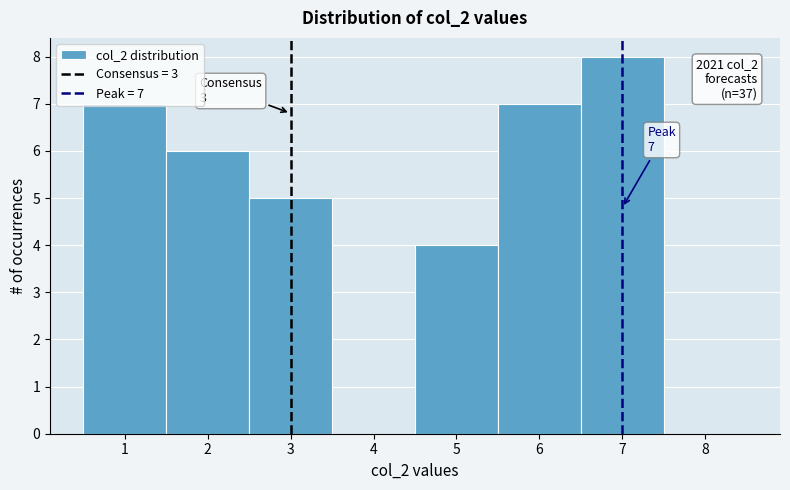

Which range on the x-axis has the tallest bar?

6.5 to 7.5